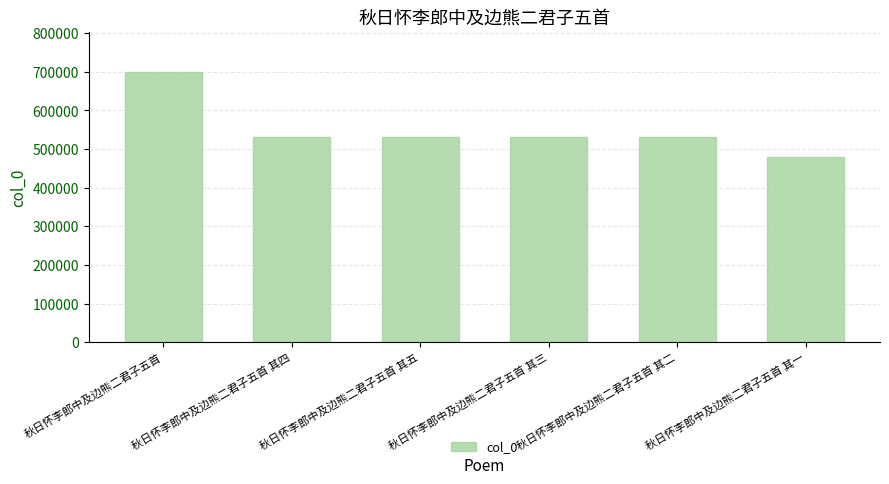

Where does the data first go above 529938?

秋日怀李郎中及边熊二君子五首